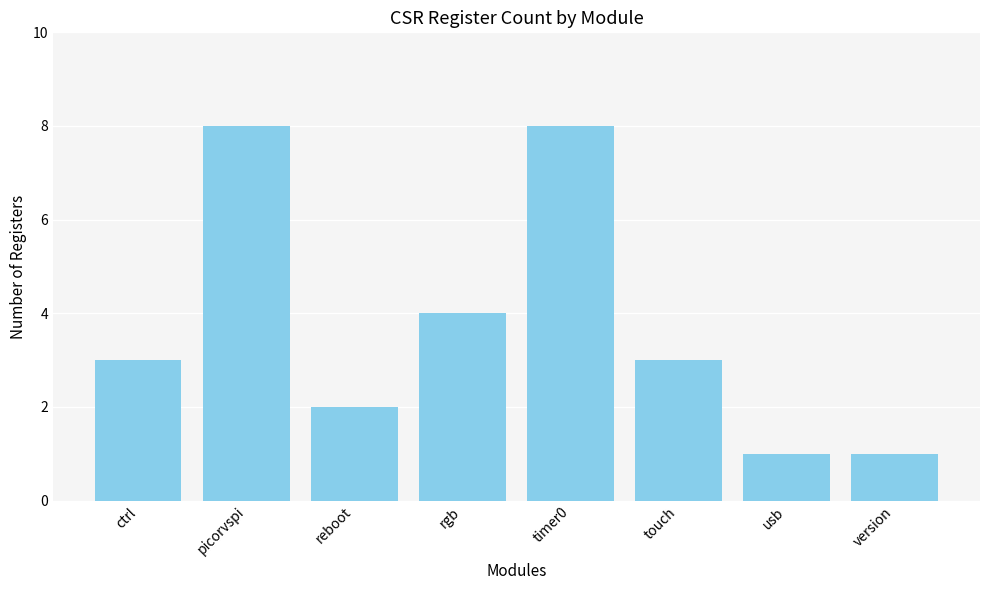

What is the approximate value at reboot?

2